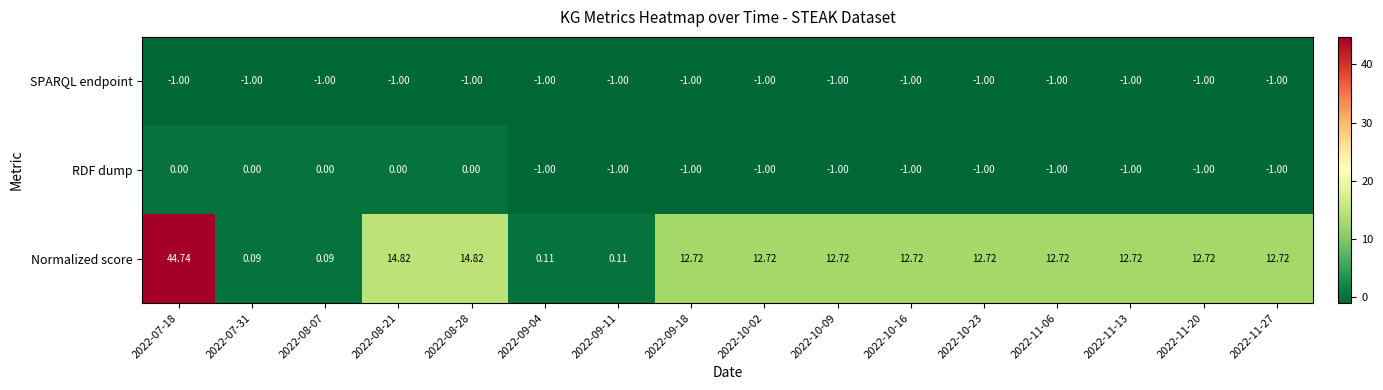

List the series in order of their peak value, lowest first.

SPARQL endpoint, RDF dump, Normalized score